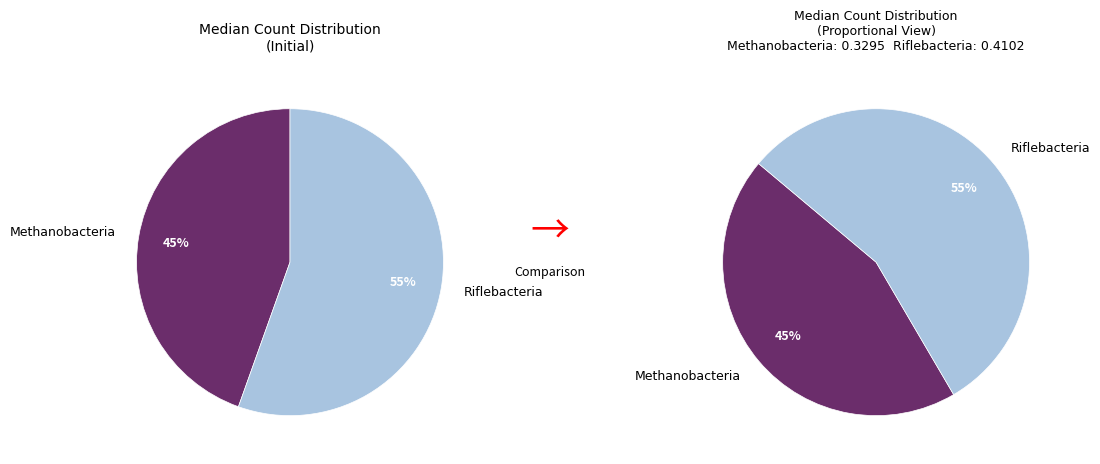

Is there a majority slice in this chart?

Yes